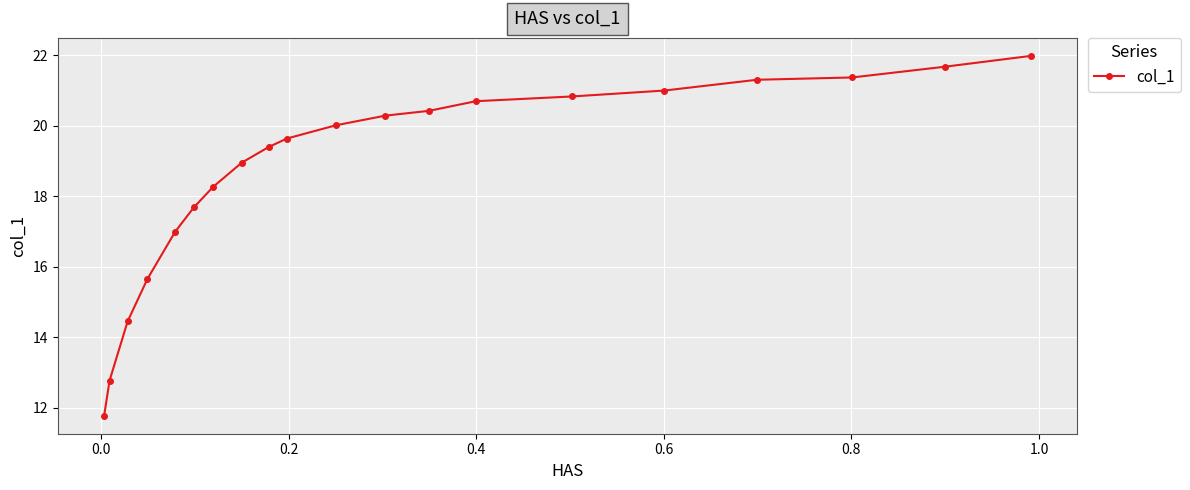

What is the maximum value shown in the chart?

22.0